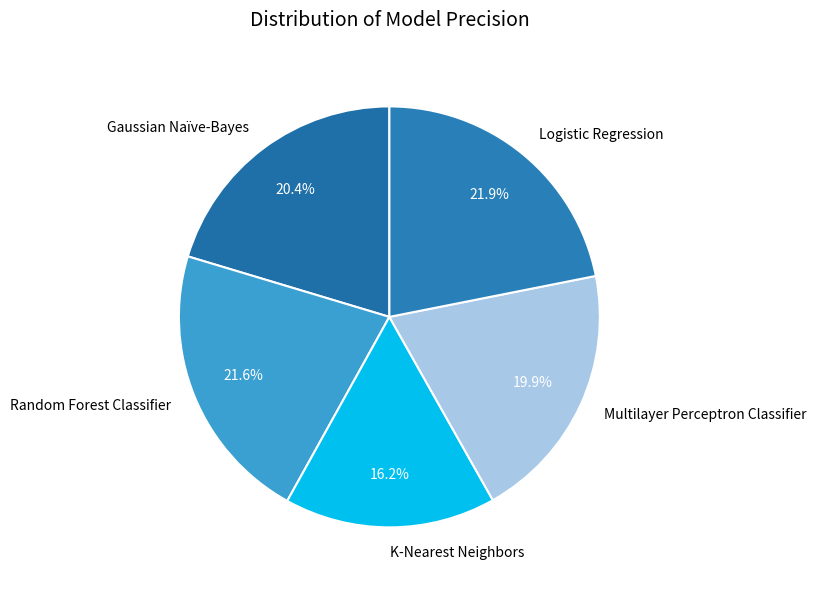

True or false: Random Forest Classifier accounts for 22% of the total.

True